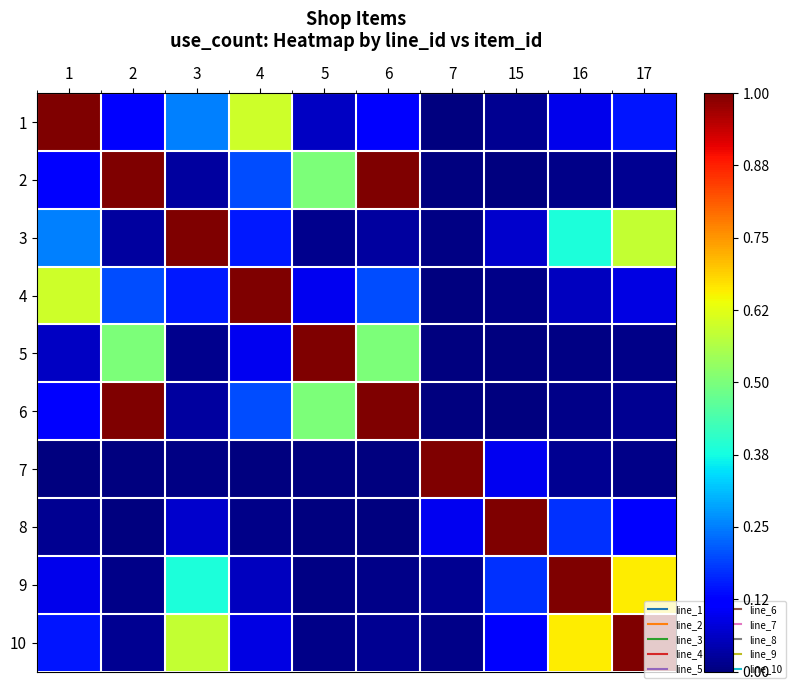

How many series are shown in this chart?

10